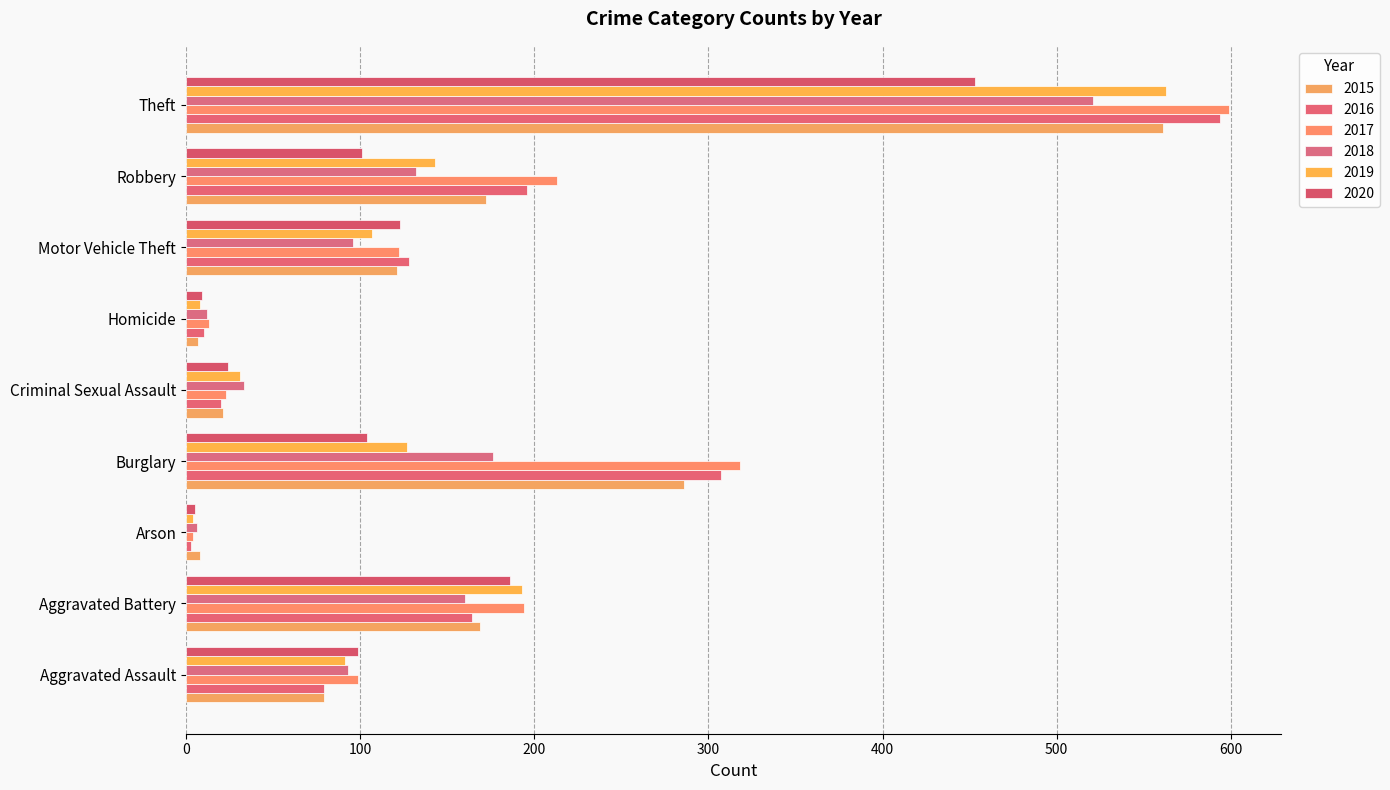

How many series are shown in this chart?

6